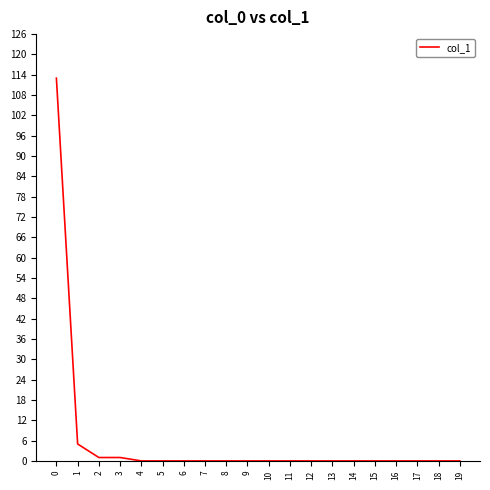

What is the change in value from 1 to 19?

-5